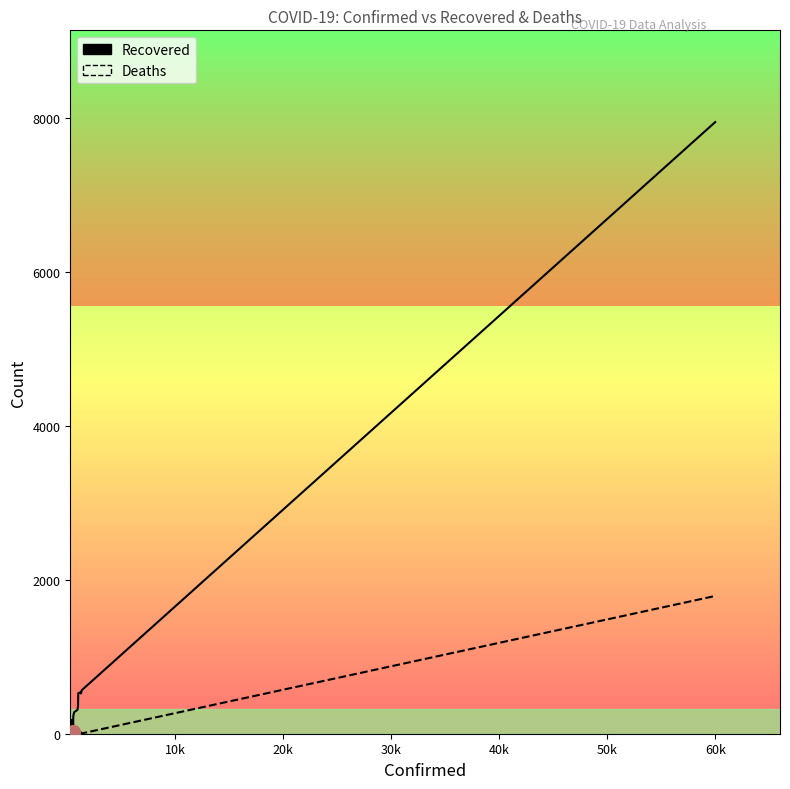

Rank the series by their average value, from lowest to highest.

Deaths, Recovered